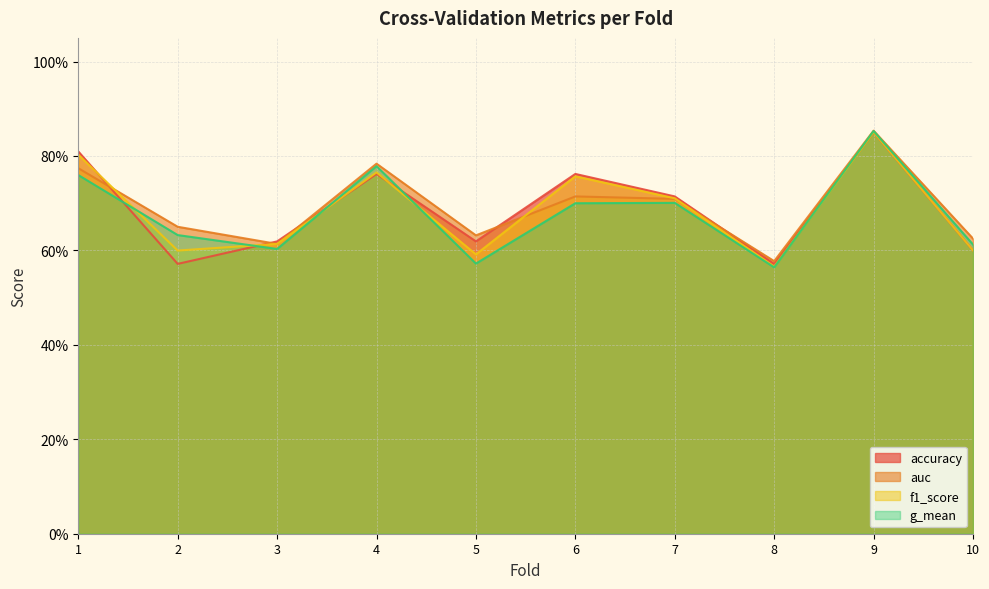

What is the maximum value shown in the chart?

0.9